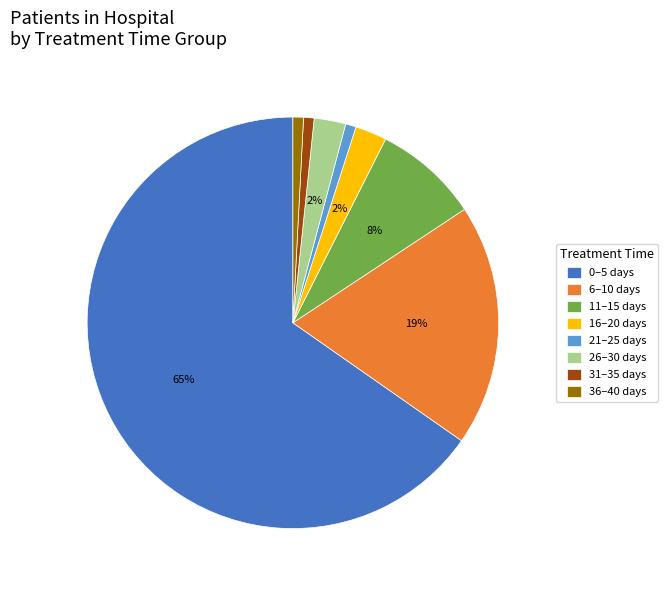

Between 16–20 days and 36–40 days, which is larger?

16–20 days